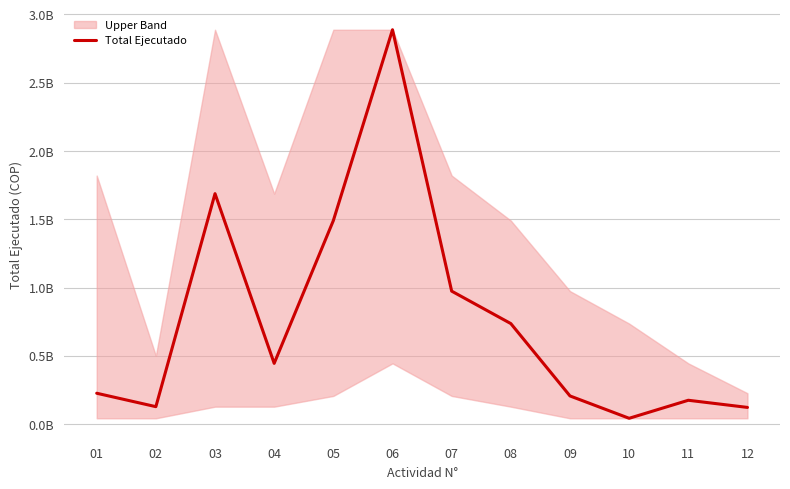

What is the greatest value displayed?

2887705392